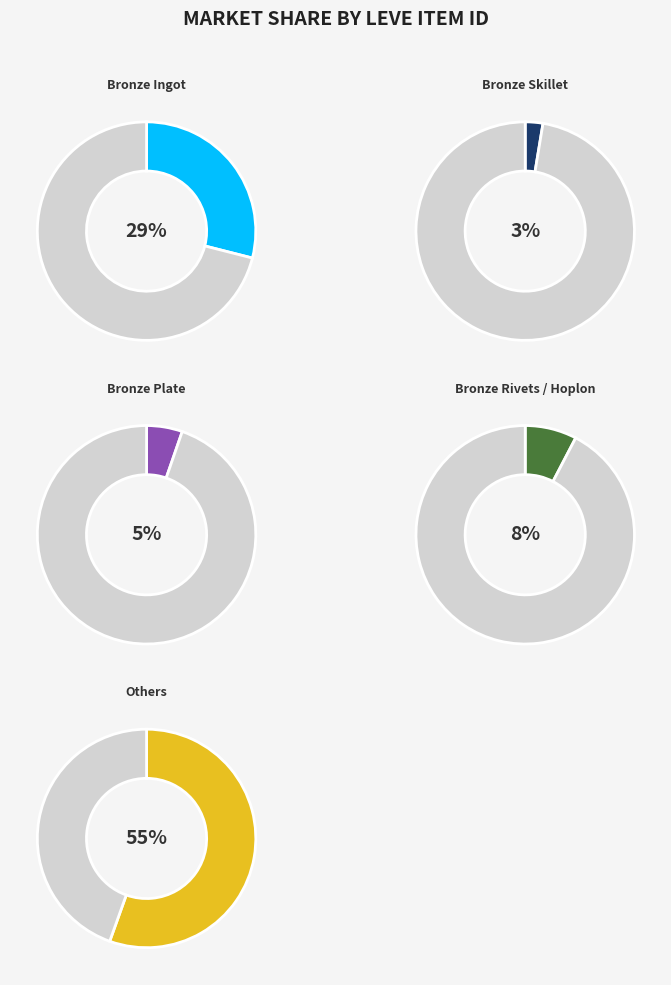

Does Bronze Hoplon account for over 50% of the chart?

No